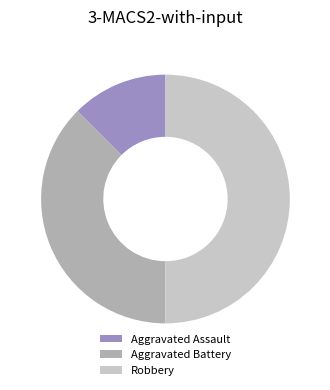

Combined, do Aggravated Battery and Robbery account for over 50%?

Yes